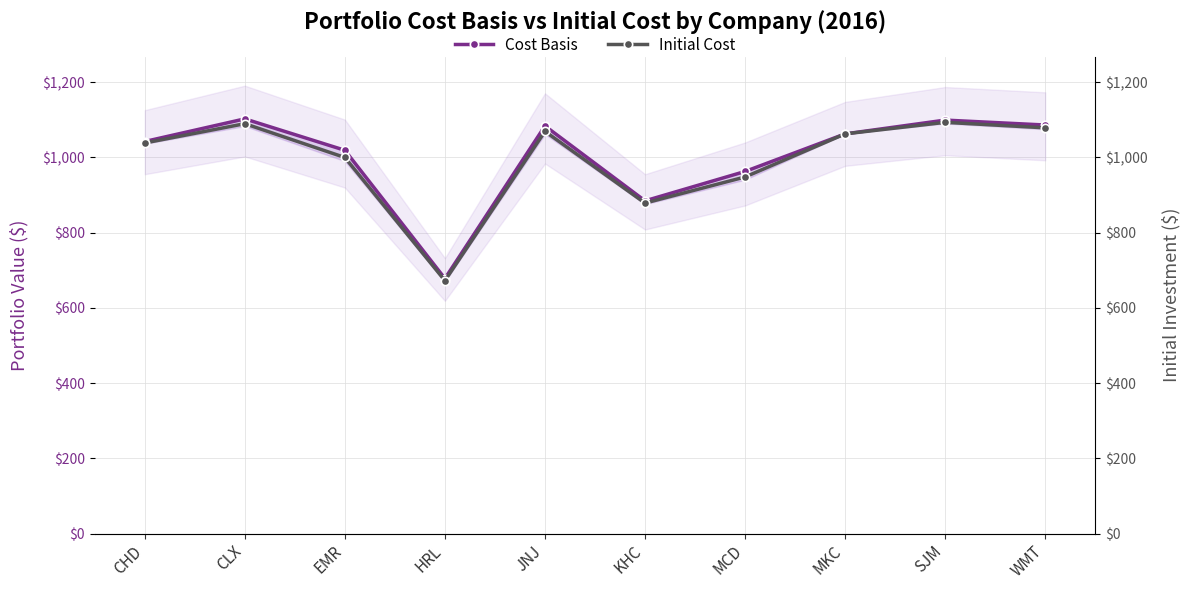

True or false: Initial Cost has more than 0 points higher than both neighbors.

True